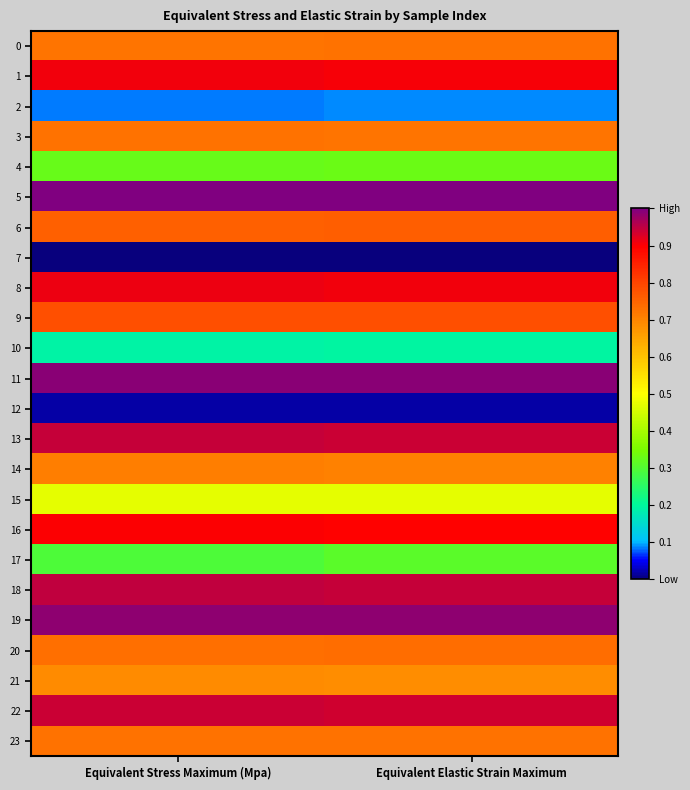

Between Equivalent Elastic Strain Maximum and Equivalent Stress Maximum (Mpa), which is larger?

Equivalent Elastic Strain Maximum